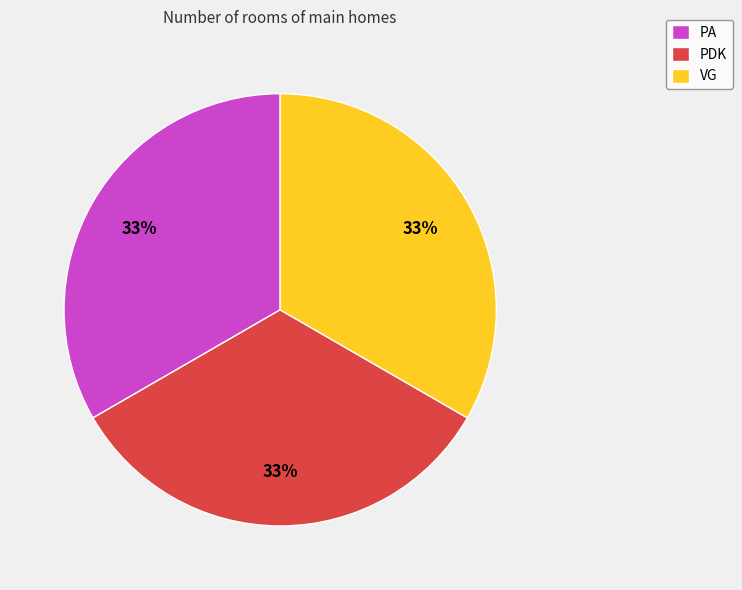

The PA slice represents 45% of the pie. True or false?

False